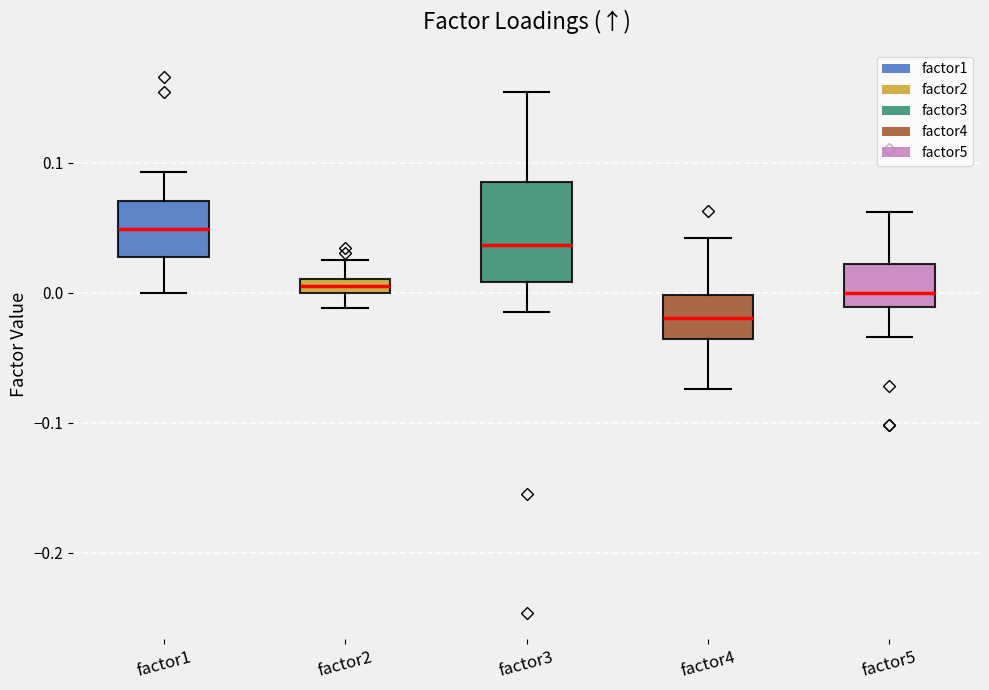

Which box's median line is the lowest?

factor4